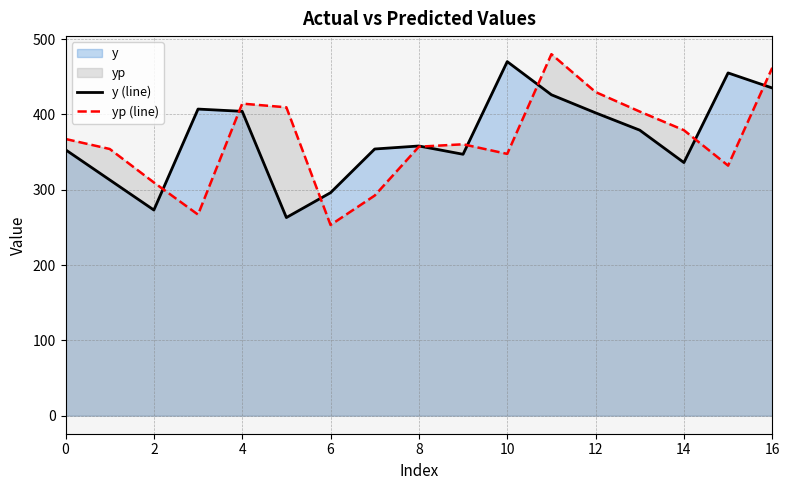

What is the smallest value displayed?

253.1